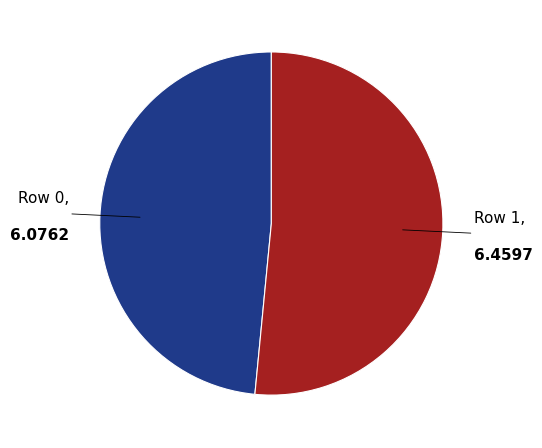

What is the ratio of the value at Row 0 to the value at Row 1?

0.9